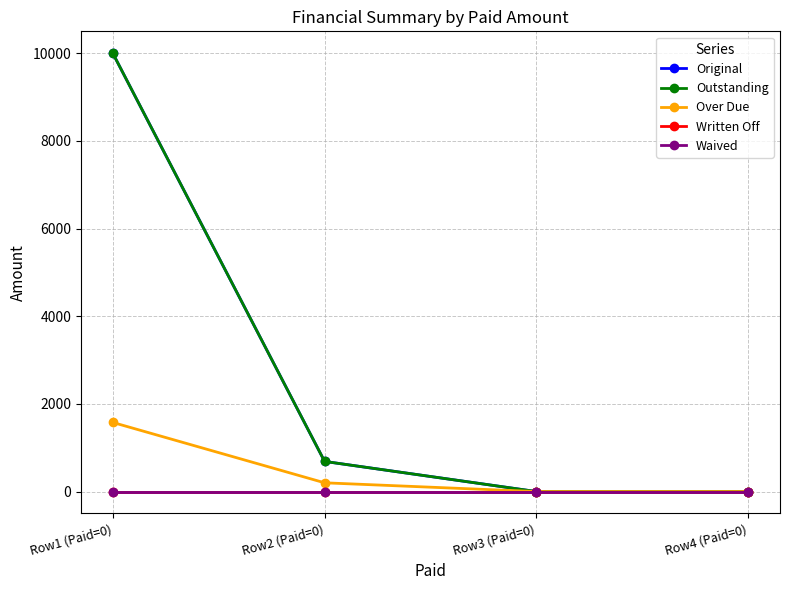

Which series has the largest total across all categories?

Original